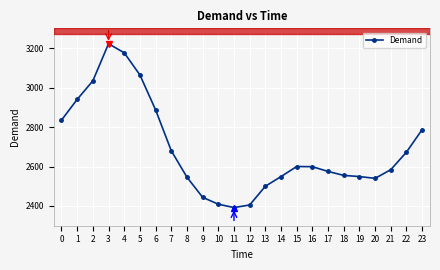

What is the value of the 8th point from the left?

2680